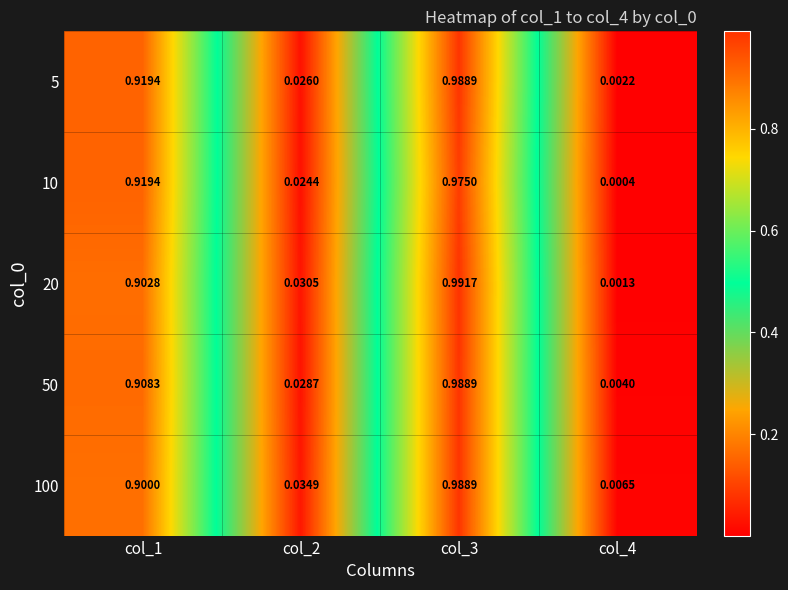

Is the value of 20 at col_4 greater than the value of 50 at col_3?

No